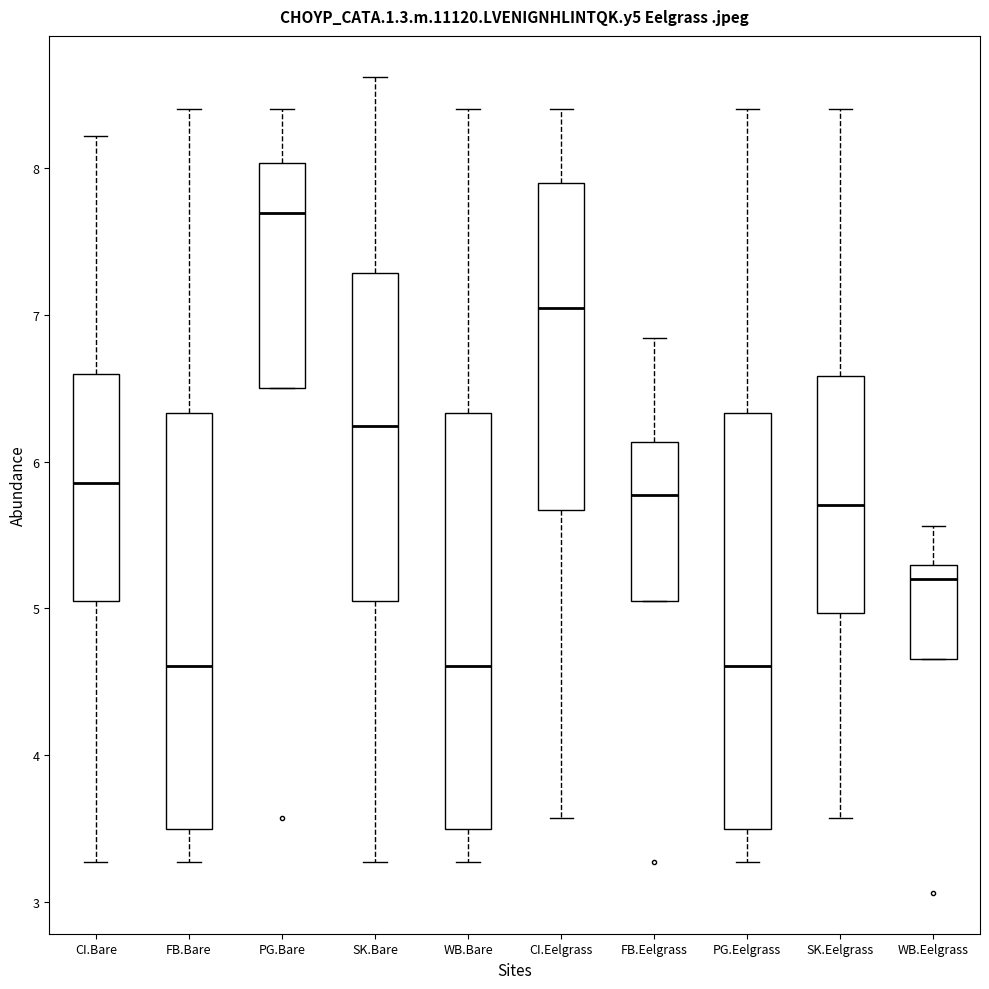

Which box's median line is the highest?

PG.Bare